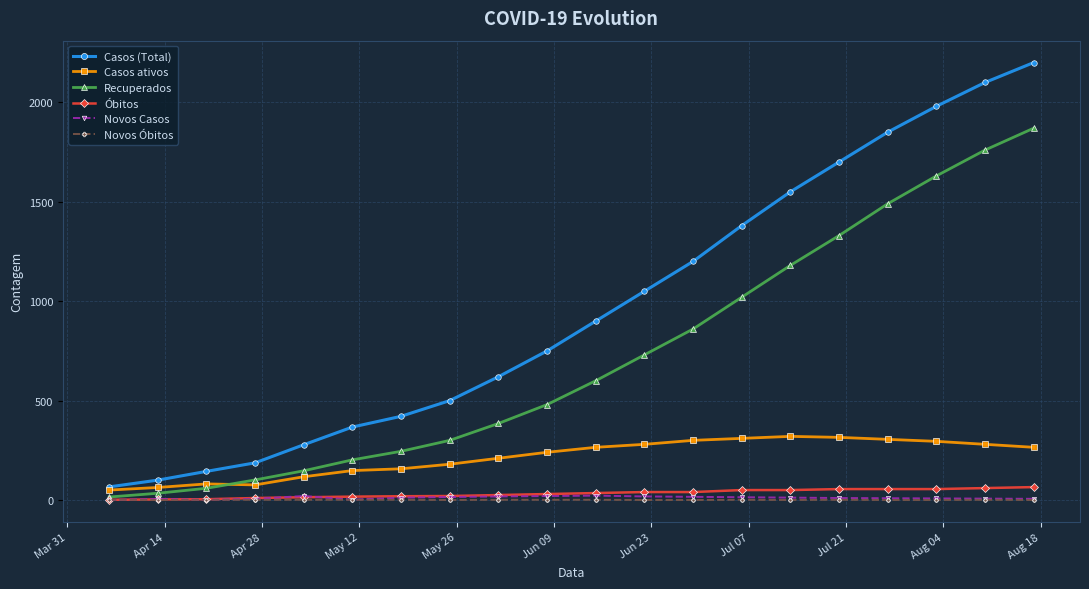

What is the maximum value shown in the chart?

2200